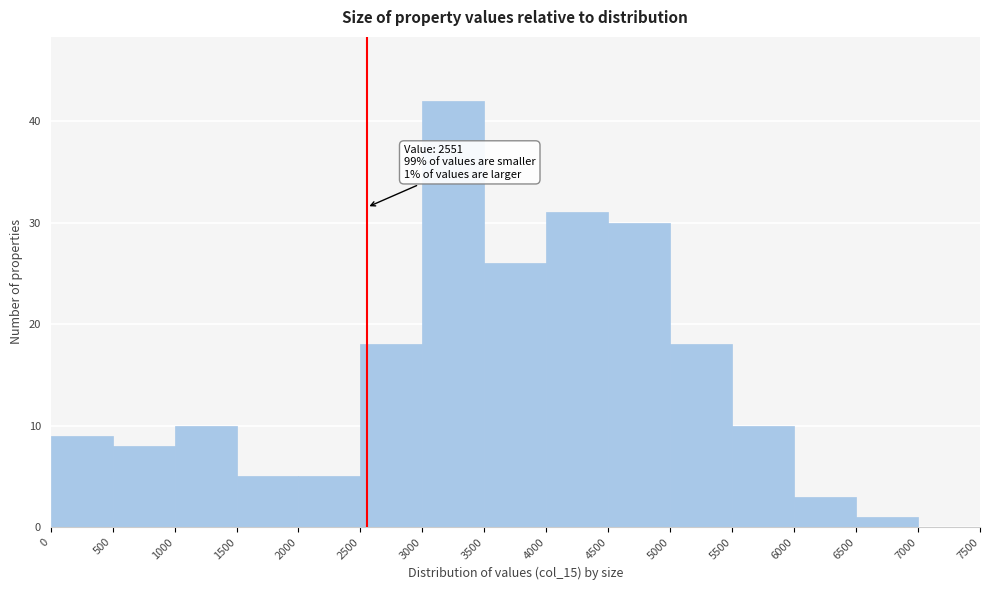

Which range on the x-axis has the tallest bar?

3000 to 3500